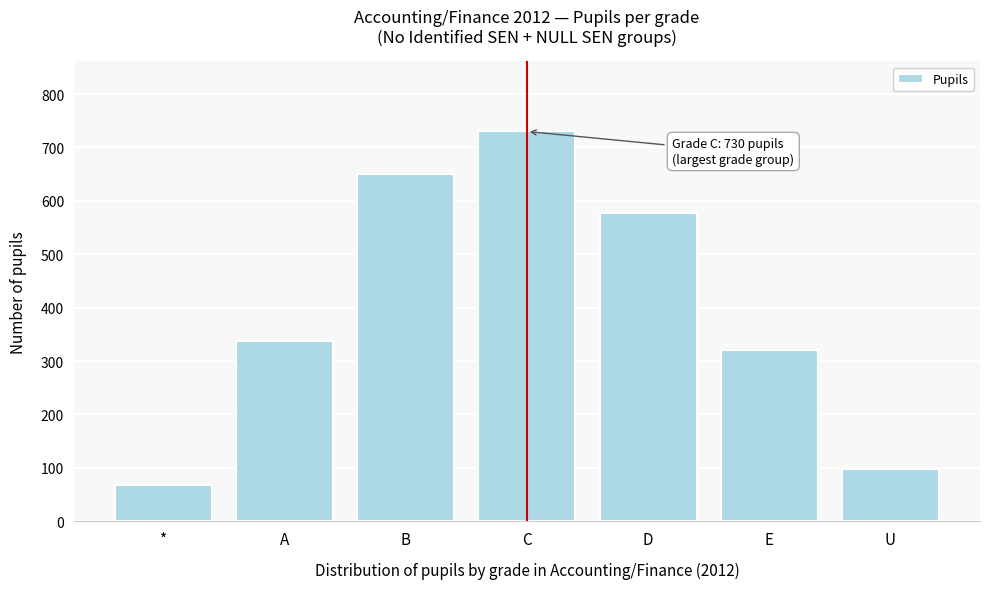

Reading left to right, what are all the values shown in this chart?

68	338	650	730	577	320	98